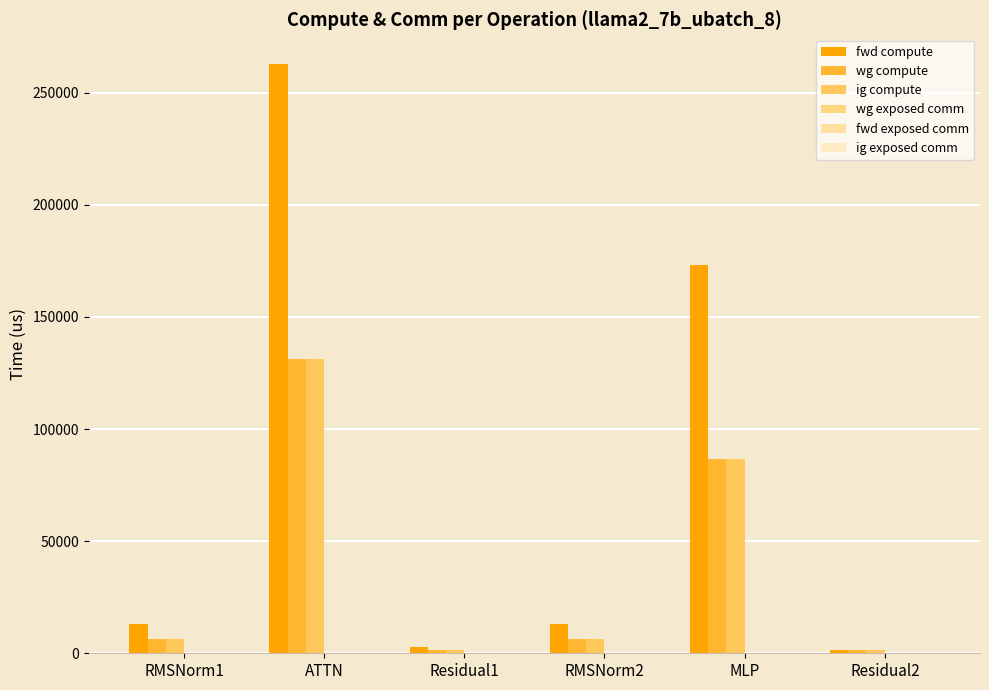

Count the number of categories in the chart.

6